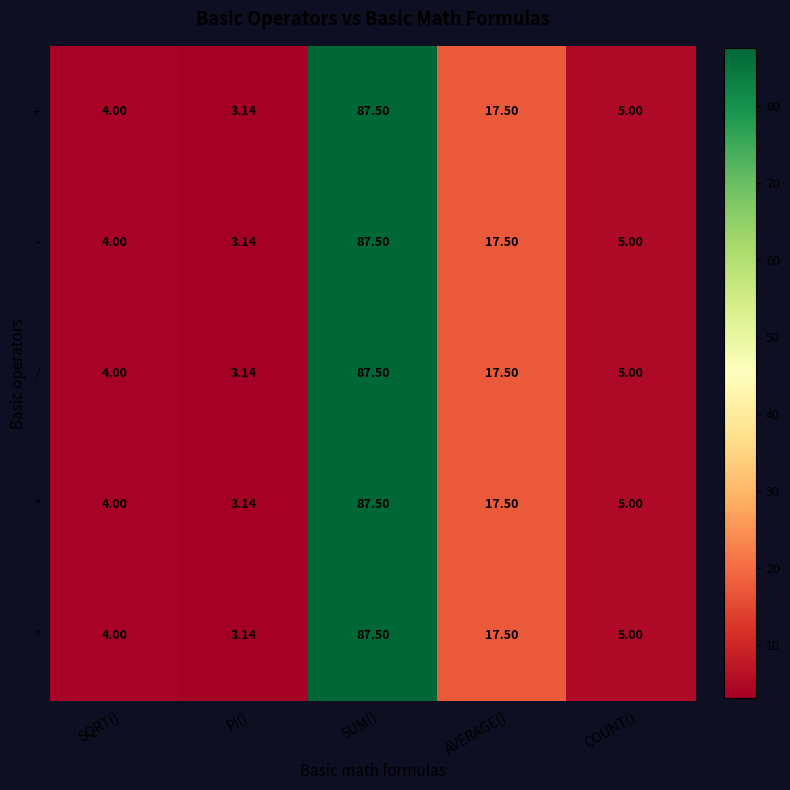

At which label does ^ first exceed 5?

SUM()